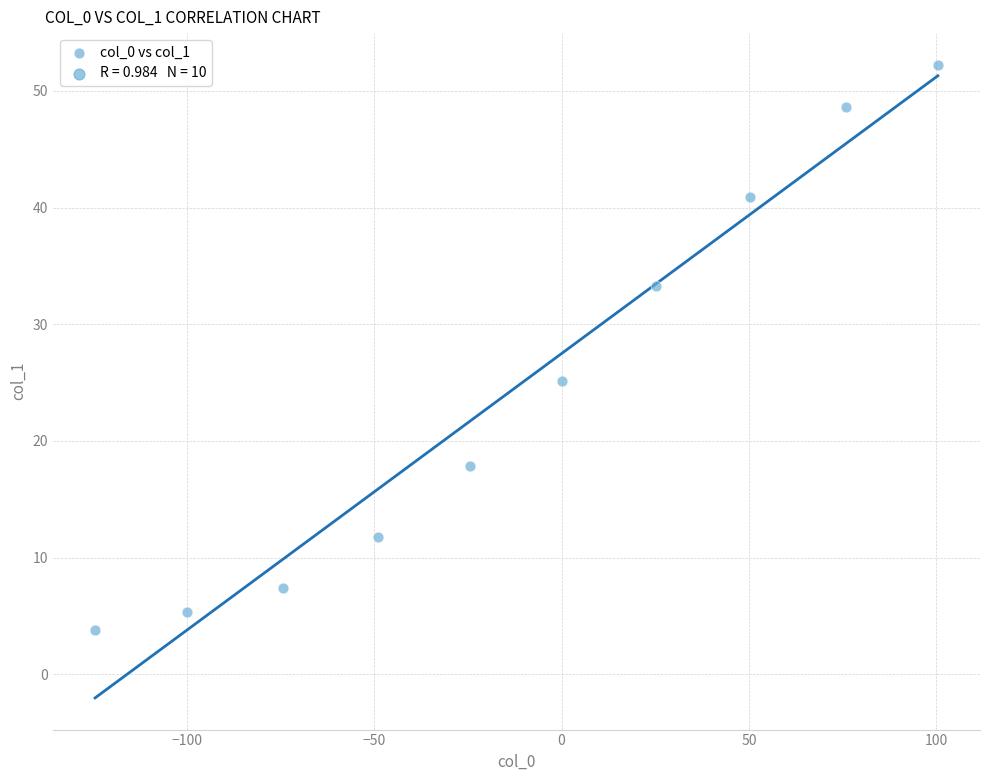

What Y value in the scatter plot is closest to 28?

25.2